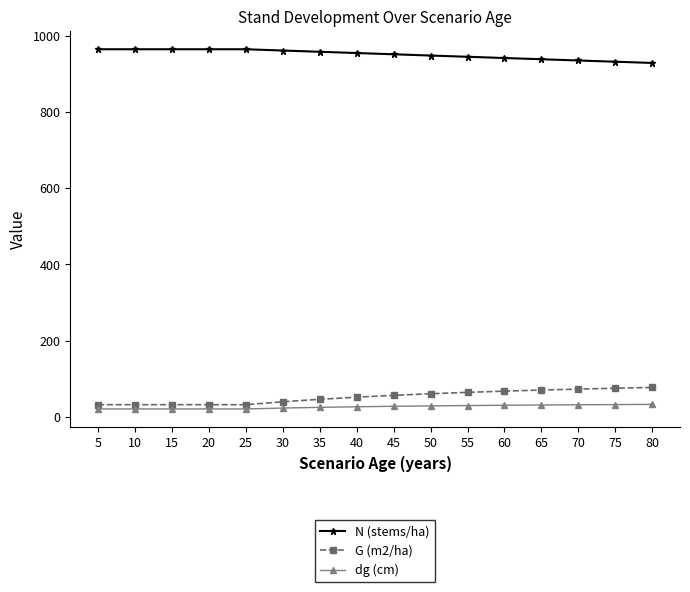

Is it true that G (m2/ha) equals 39.3 at 30?

True